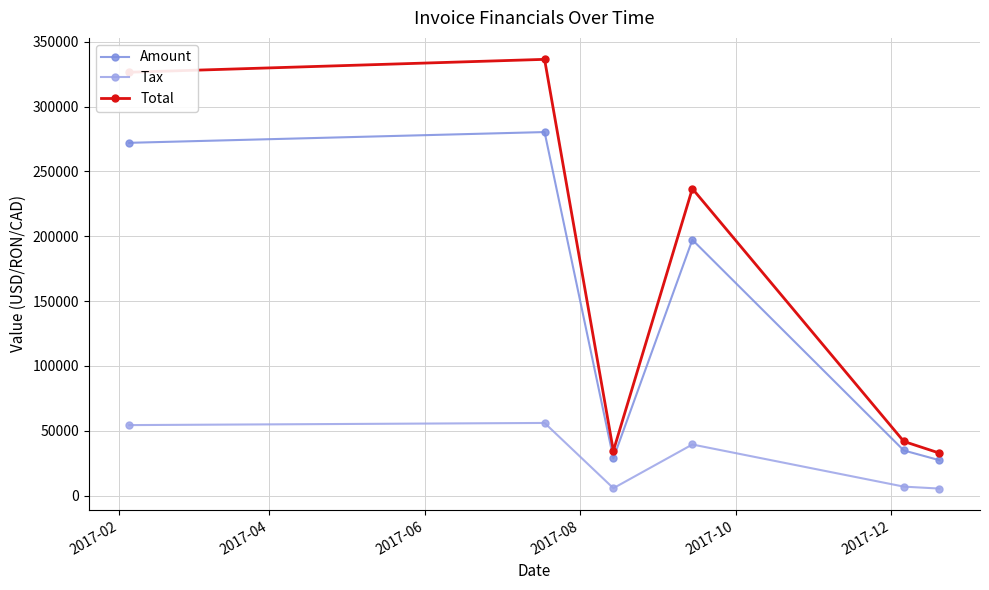

True or false: Tax and Amount intersect in this chart.

False